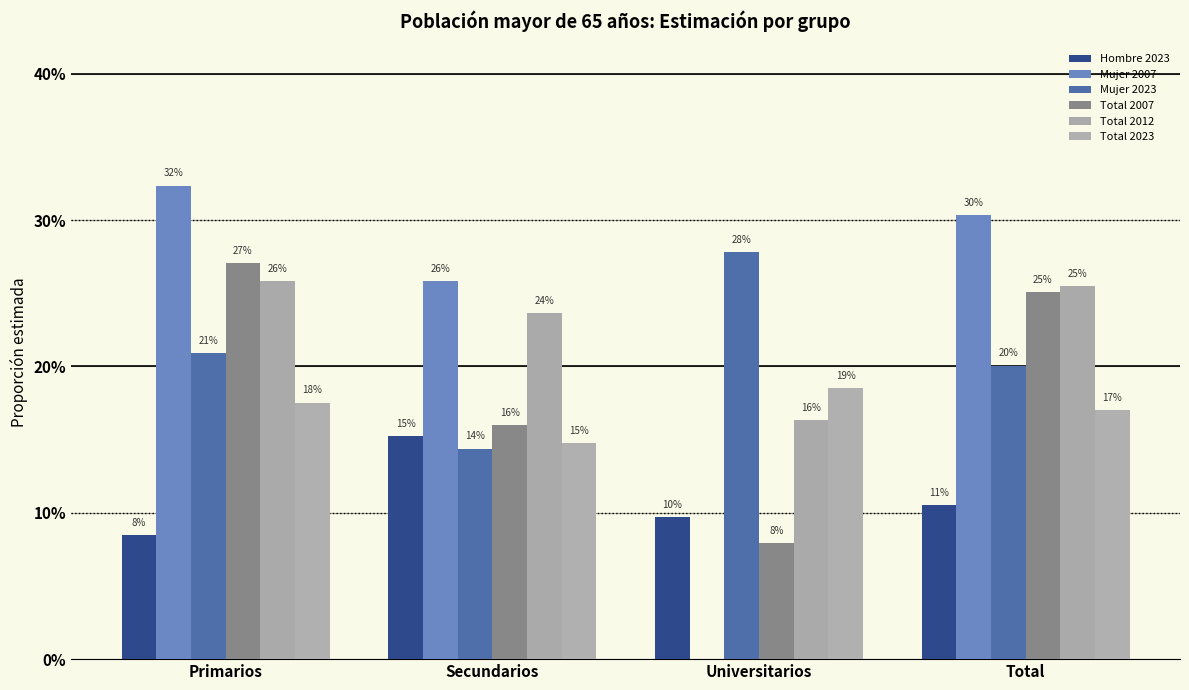

Reading left to right, extract all data points from this chart.

Hombre 2023: 0.1	0.2	0.1	0.1
Mujer 2007: 0.3	0.3	0.0	0.3
Mujer 2023: 0.2	0.1	0.3	0.2
Total 2007: 0.3	0.2	0.1	0.3
Total 2012: 0.3	0.2	0.2	0.3
Total 2023: 0.2	0.1	0.2	0.2